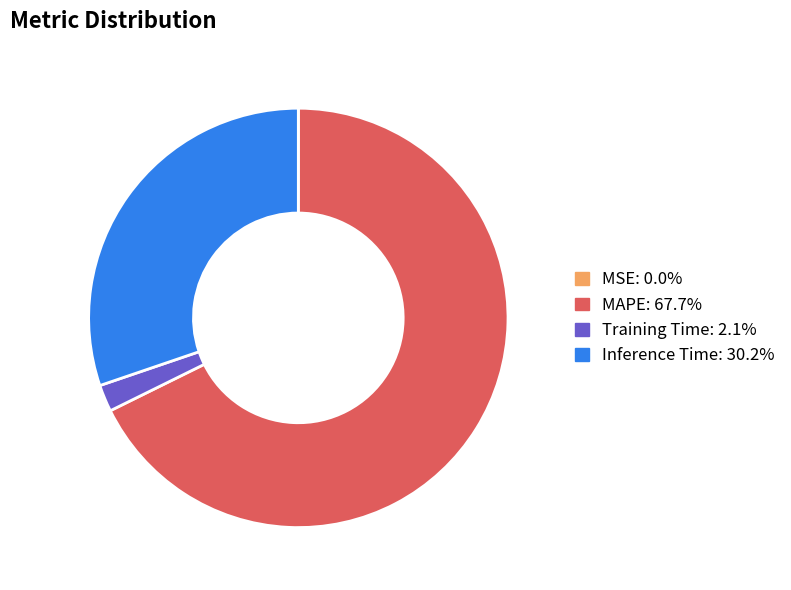

Is there any slice that represents more than half of the pie?

Yes